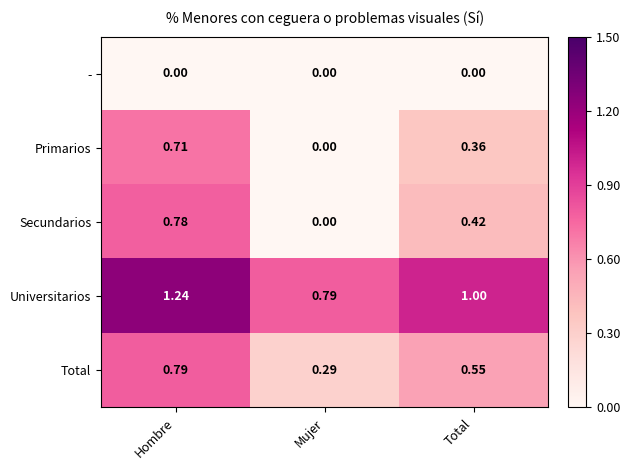

Which series has the largest total across all categories?

Universitarios